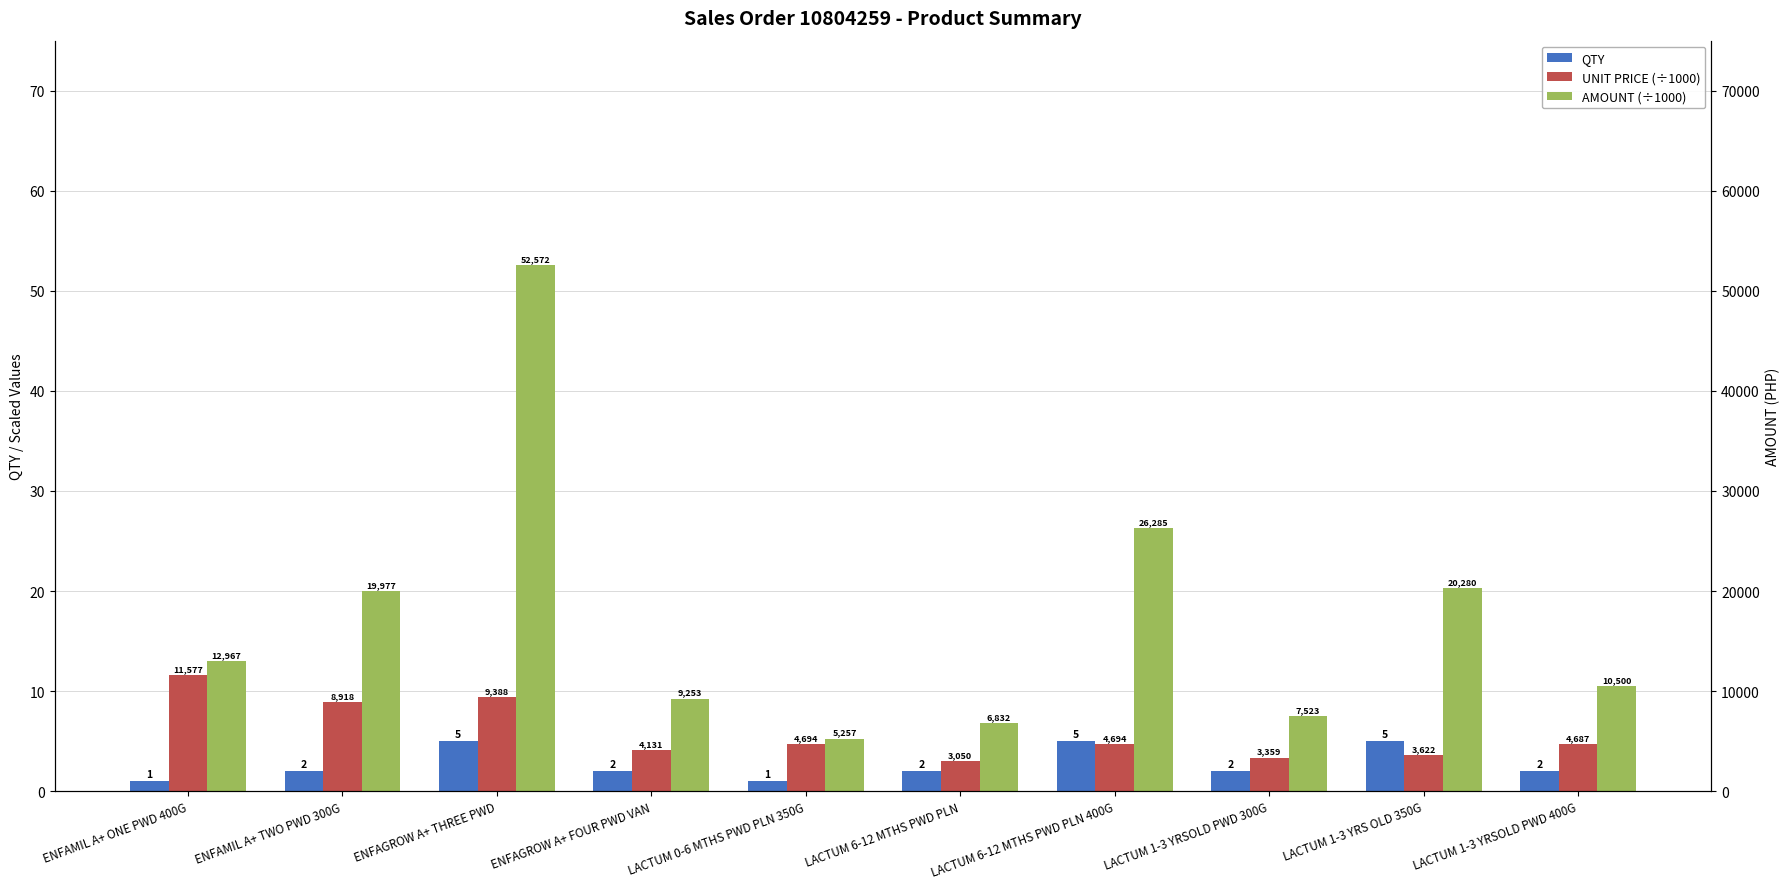

True or false: QTY has a value of 1.1 at LACTUM 6-12 MTHS PWD PLN.

False